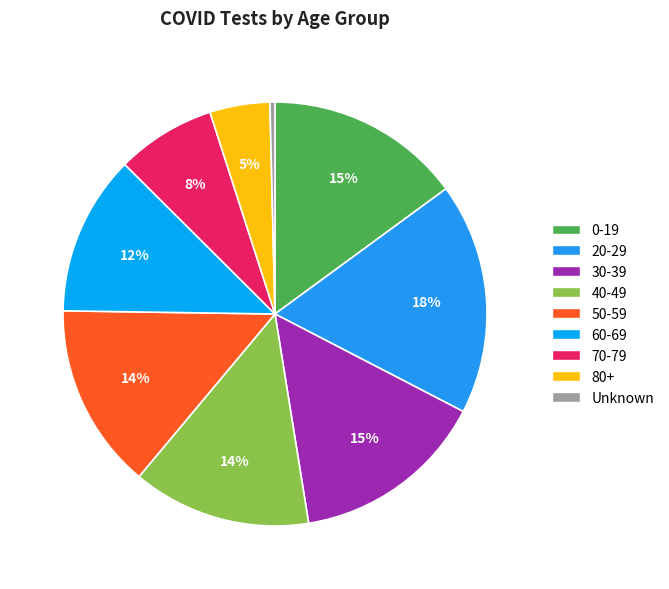

True or false: 50-59 accounts for 1% of the total.

False